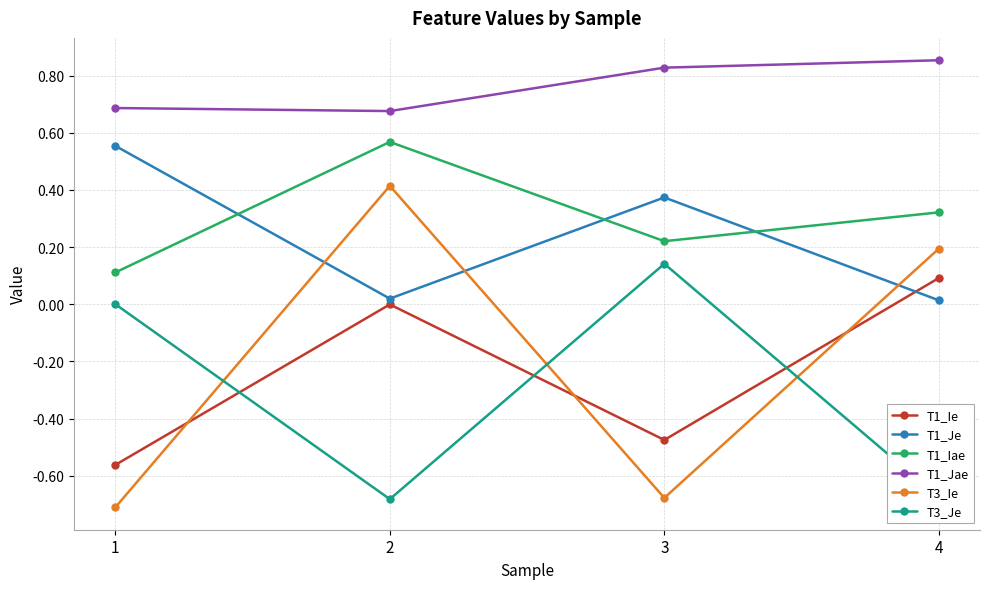

What is the sum of all T3_Je values?

-1.2